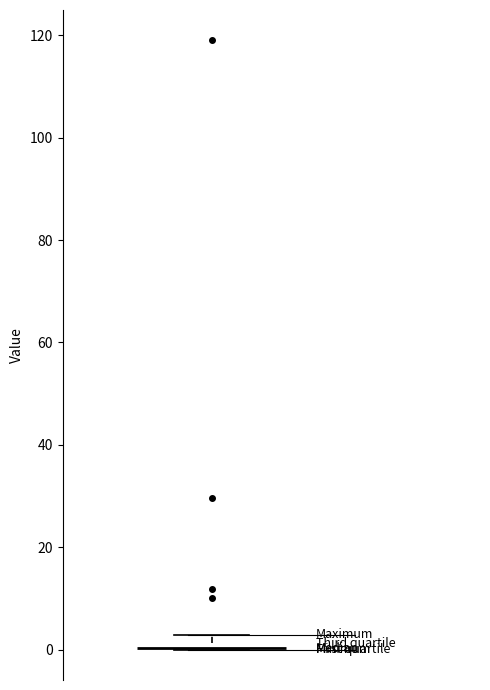

Where is the upper edge of the box on the y-axis? The values are not printed on the chart, so give them approximately, as read against the axis.

2